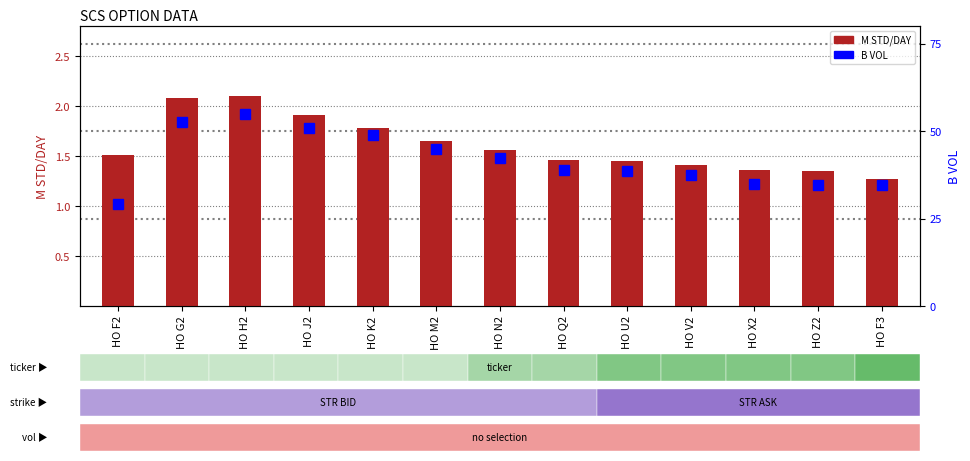

What is the average value of the B VOL series?

41.7